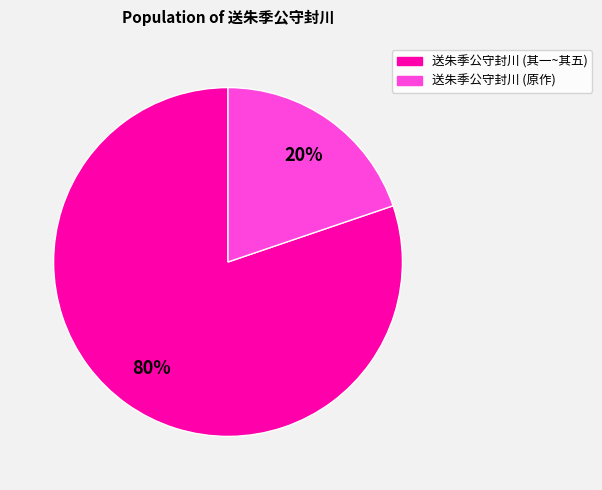

How many segments does this pie chart have?

2